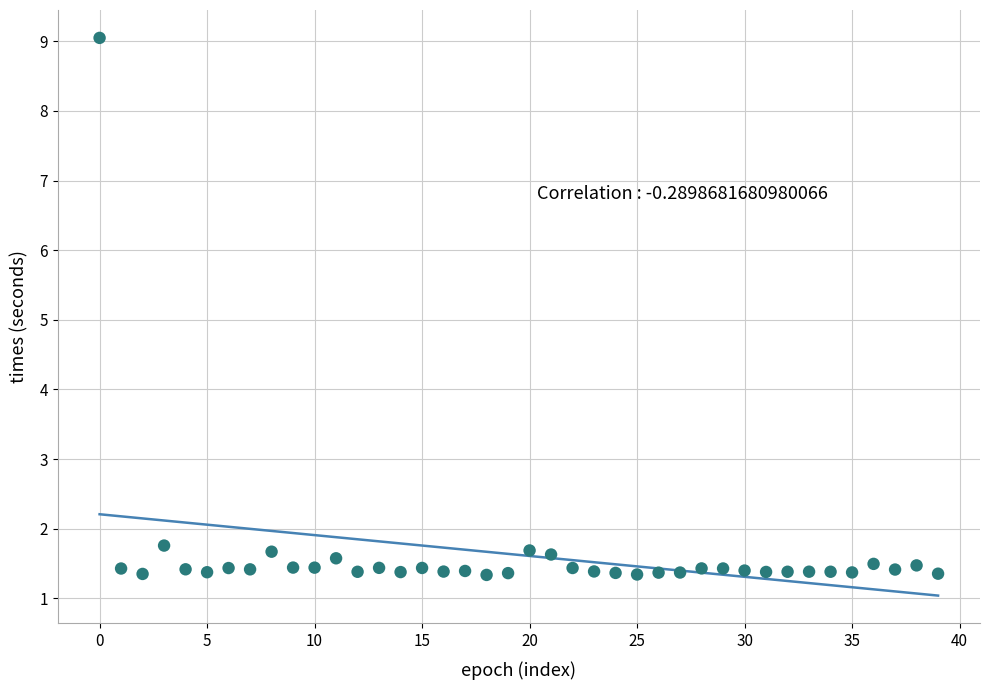

What is the range of Y values (max minus min)?

7.7